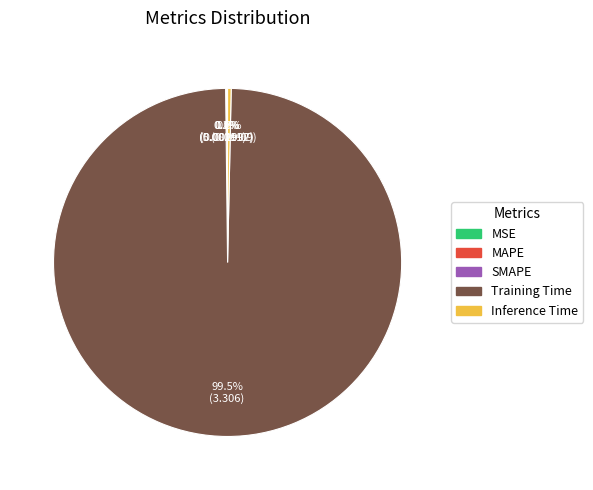

What is the largest slice in the pie chart?

Training Time